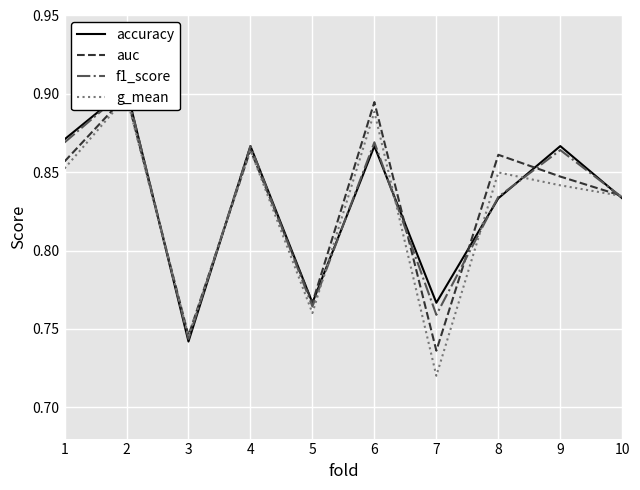

What is the sum of the auc values at 6 and 2?

1.8